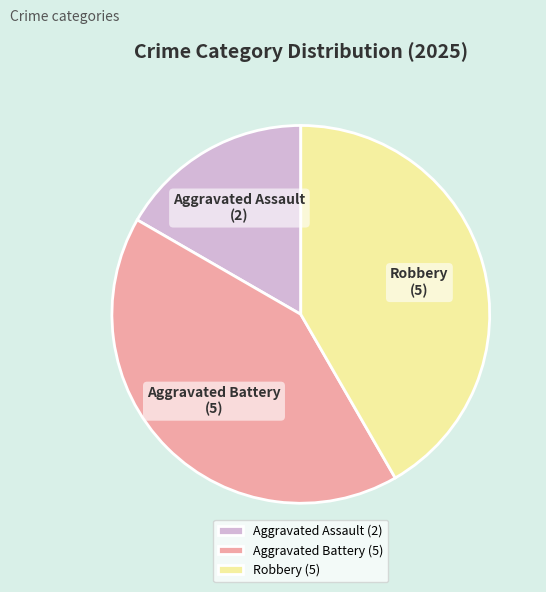

The Aggravated Battery slice represents 42% of the pie. True or false?

True